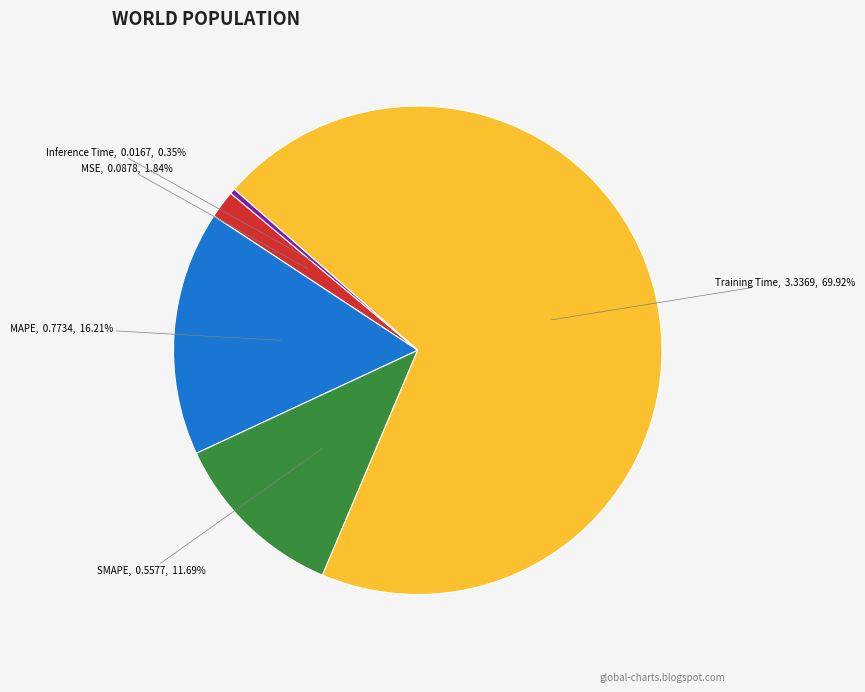

What is the total percentage of MSE and Training Time?

71.8%